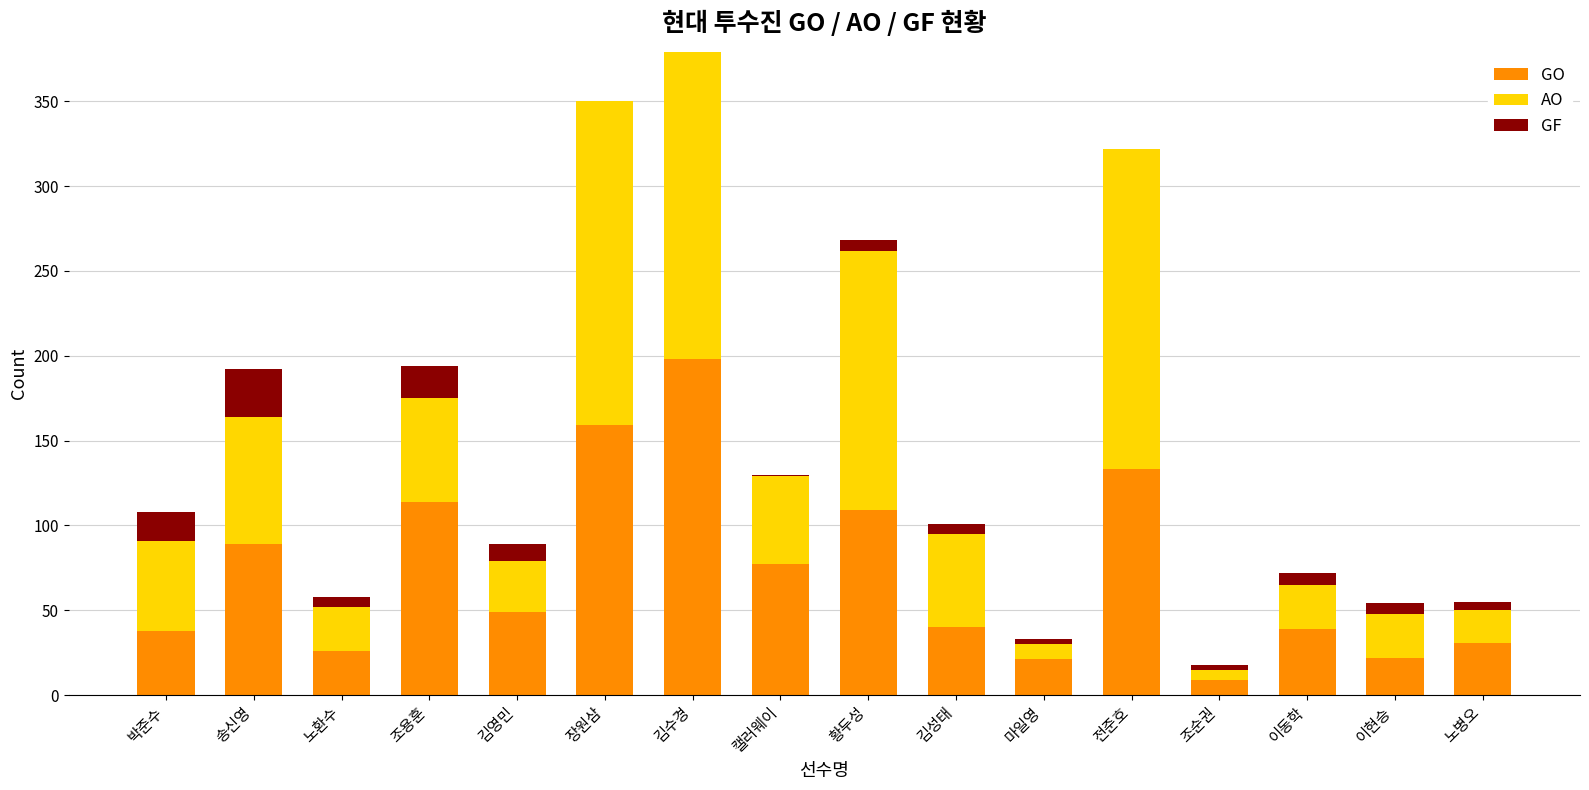

Are the bars grouped side by side (vs. stacked)?

No